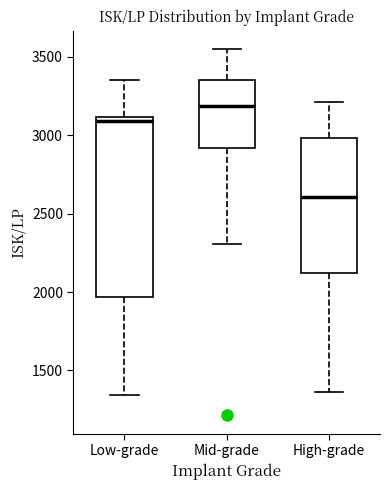

Which box's median line is the highest?

Mid-grade